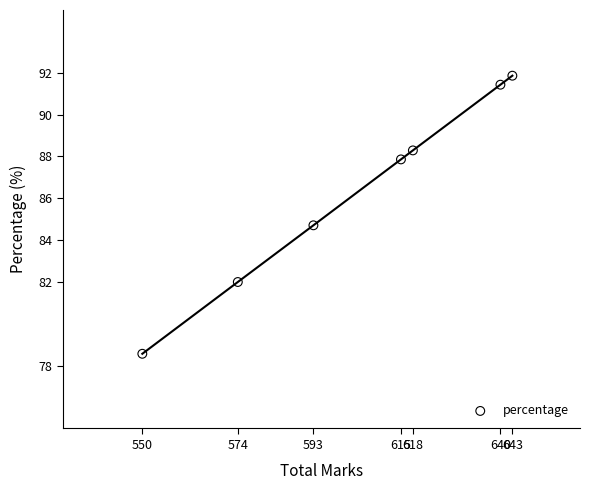

What is the average Y value?

86.4